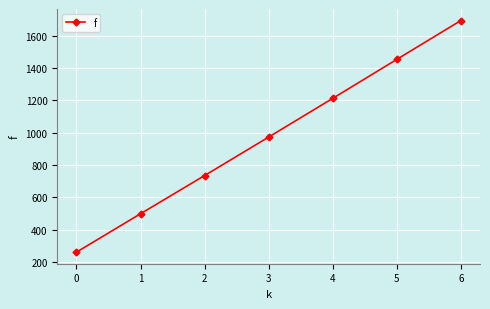

What is the value of the 4th point from the left?

972.8